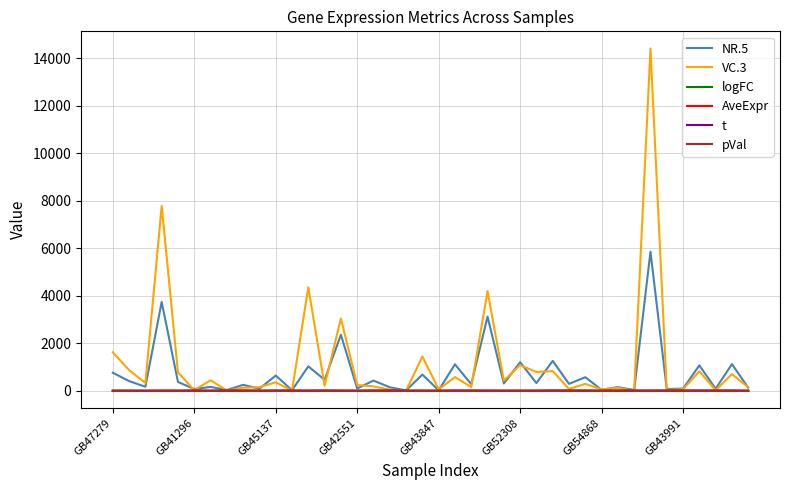

What are all the series names shown in the legend?

NR.5, VC.3, logFC, AveExpr, t, pVal